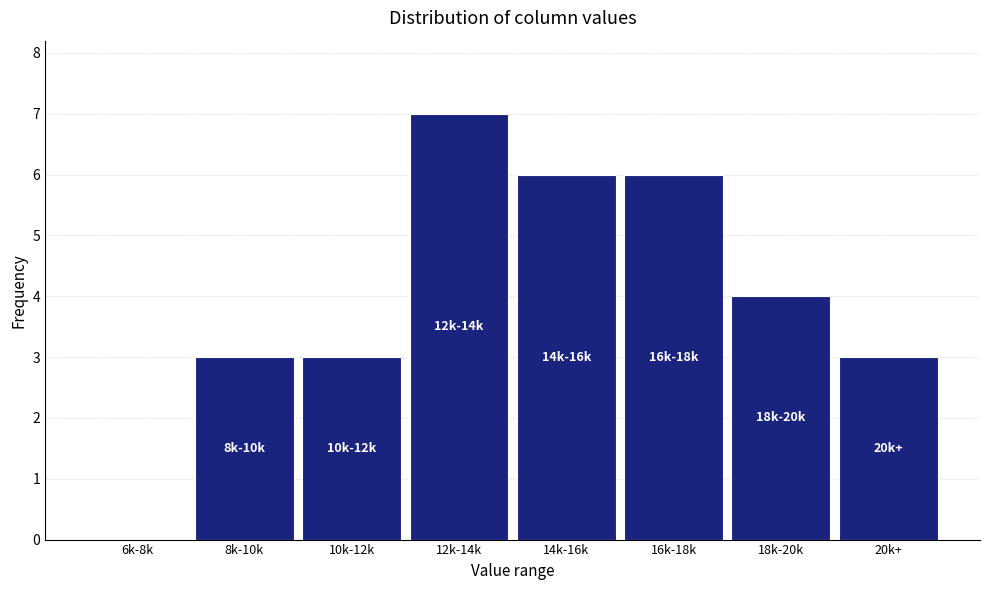

Reading left to right, extract all data points from this chart.

6k-8k=0	8k-10k=3	10k-12k=3	12k-14k=7	14k-16k=6	16k-18k=6	18k-20k=4	20k+=3